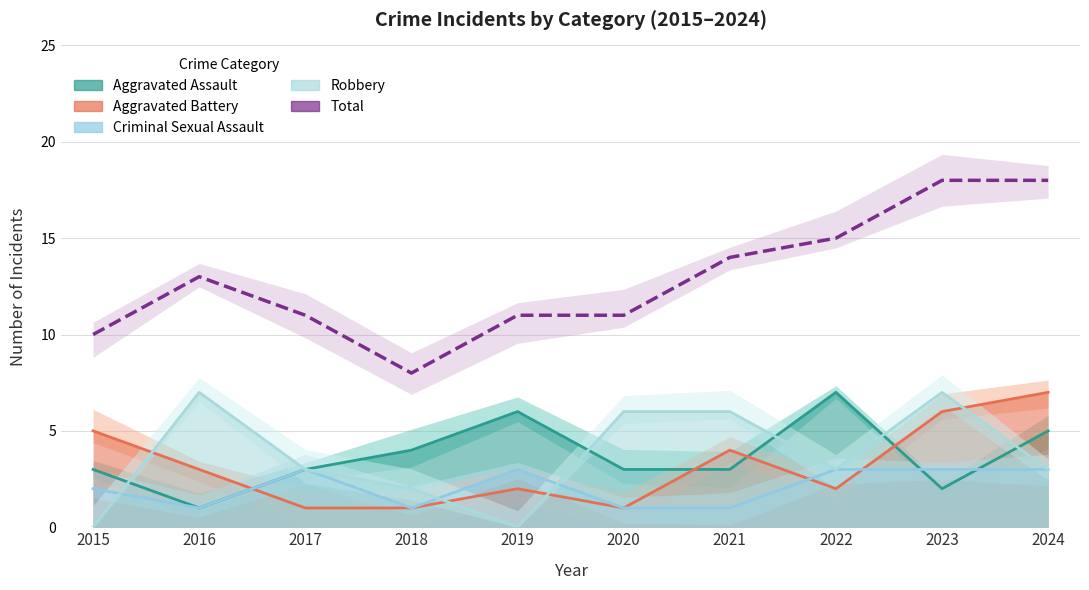

Which has a higher value, 2021 or 2020?

2021